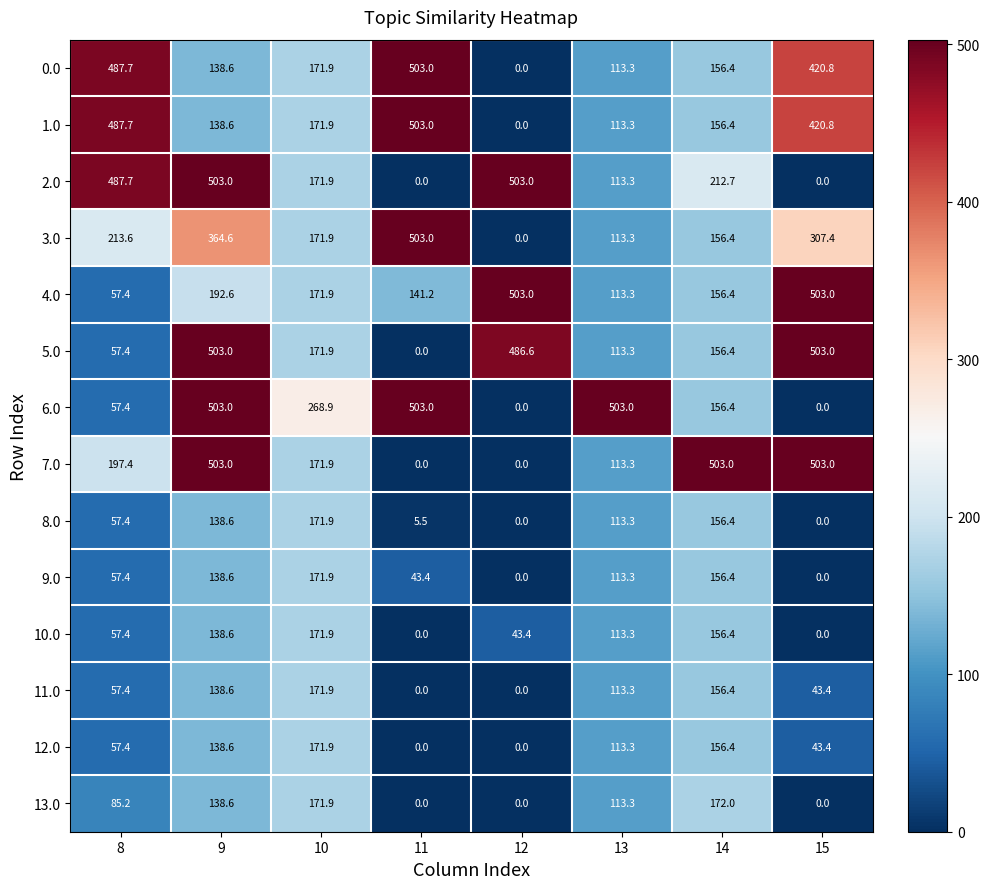

At how many categories does at least one series exceed 391?

7